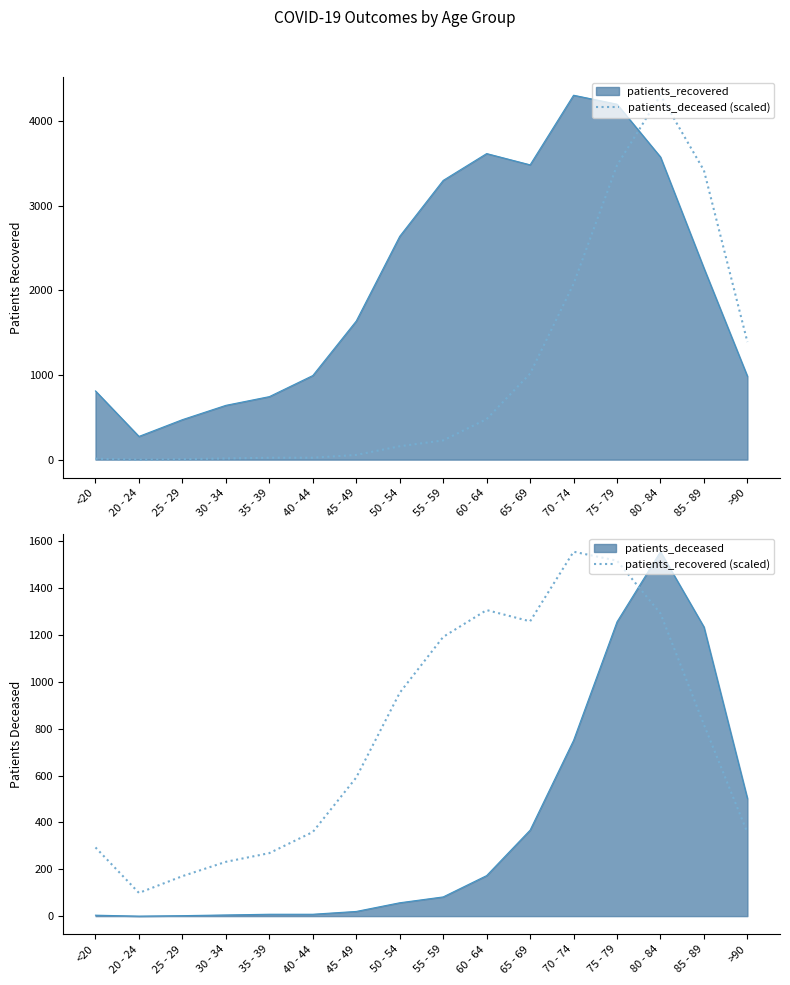

What is the sum of all patients_recovered (scaled) values?

12258.2